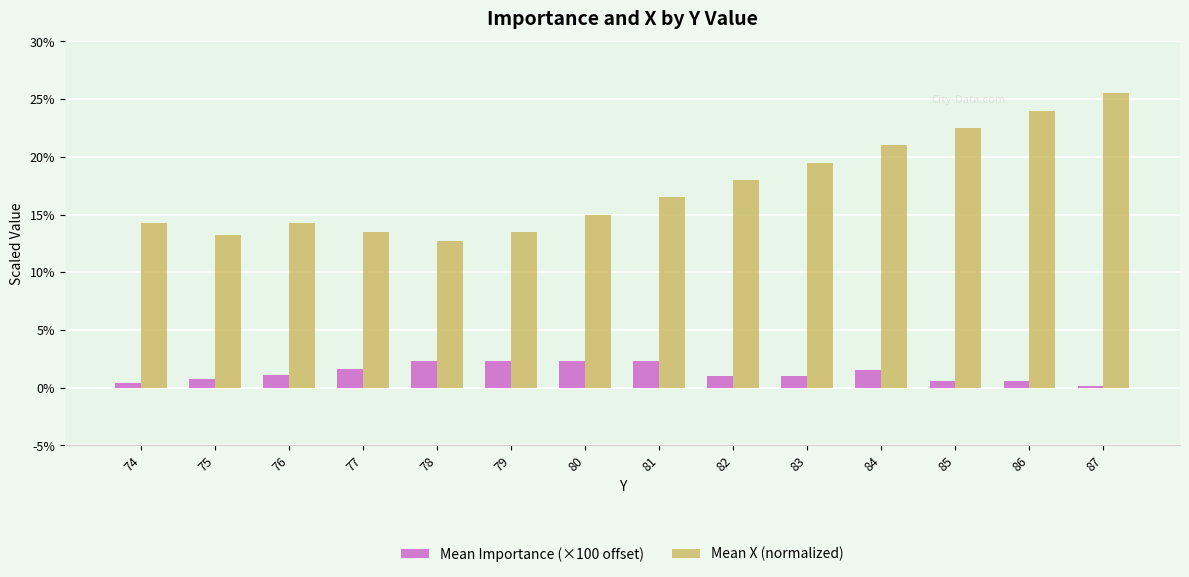

Between 77 and 86, which series saw the biggest shift?

Mean X (normalized)